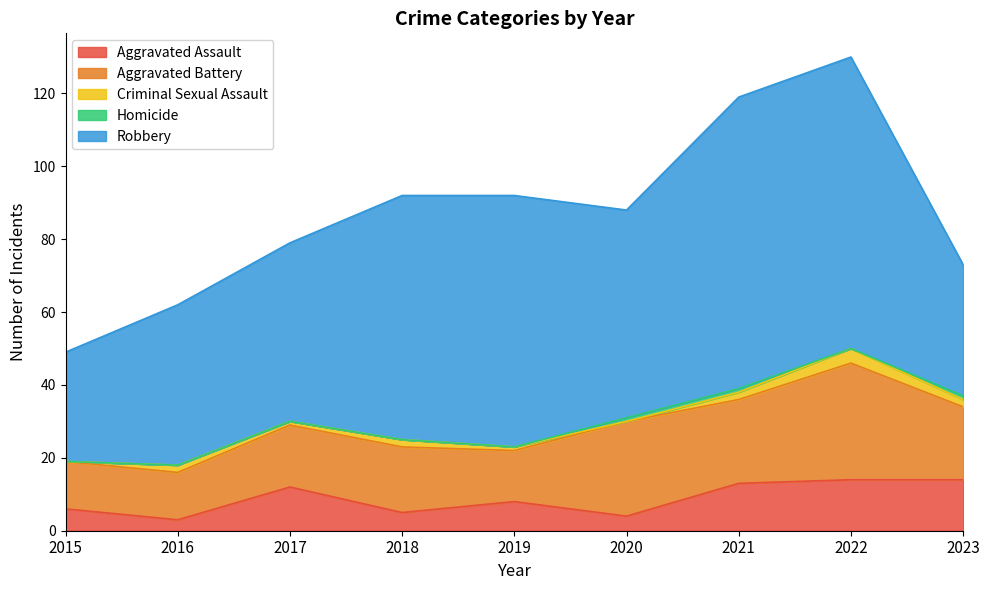

What is the difference between the maximum and minimum values in the Homicide series?

1